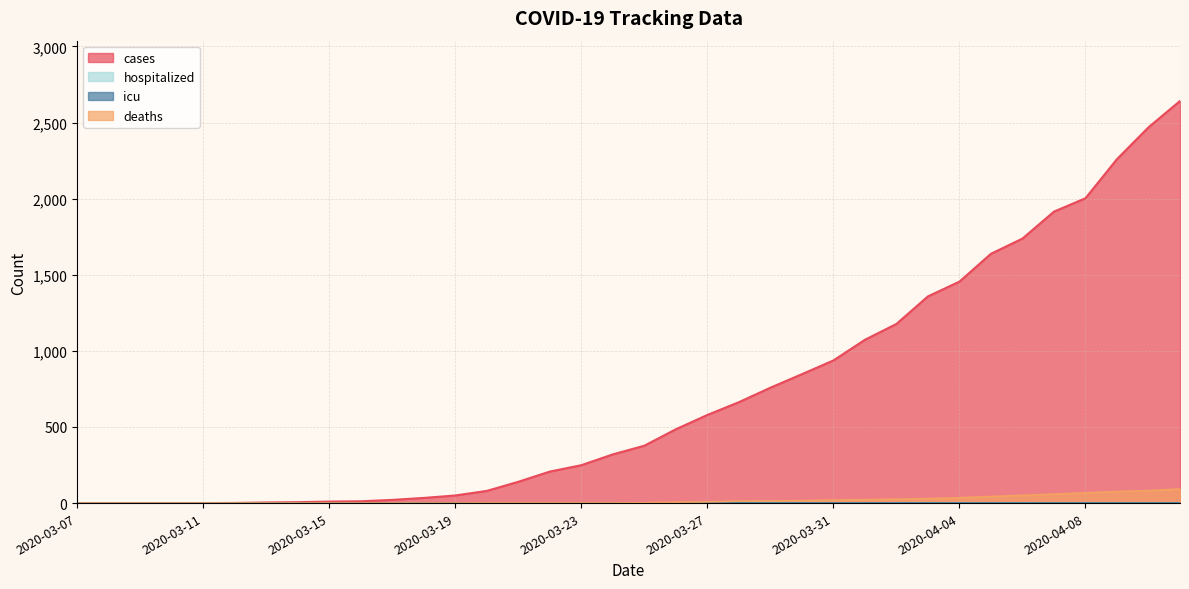

Does the chart display data point markers on the line(s)?

No